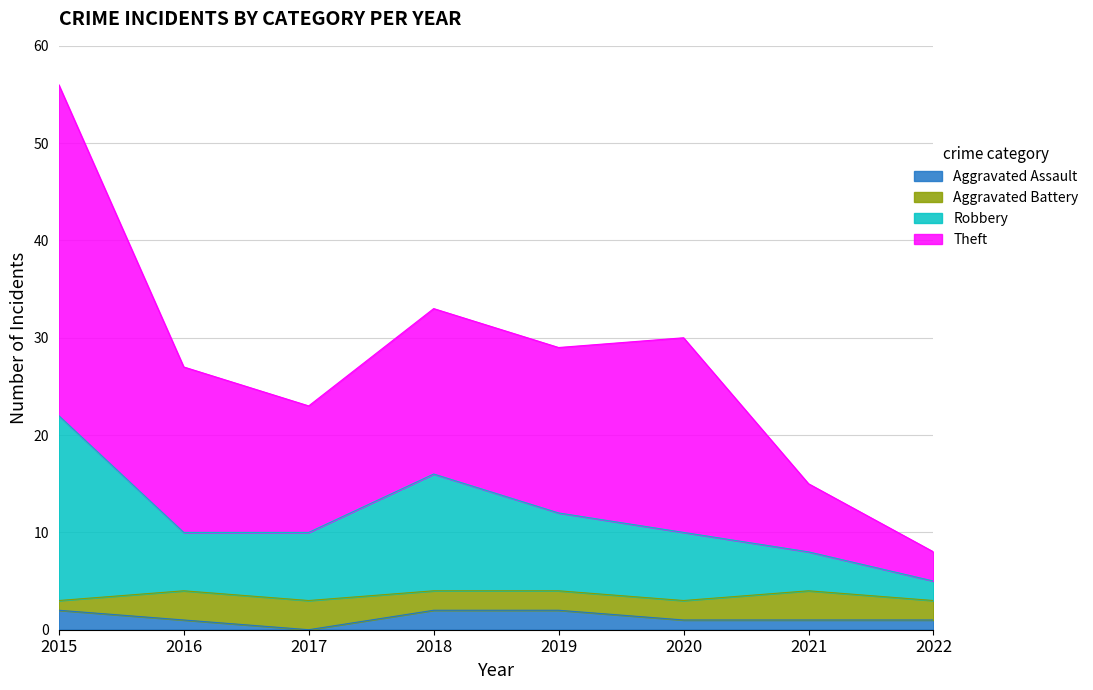

What is the total value across all series at 2018?

33